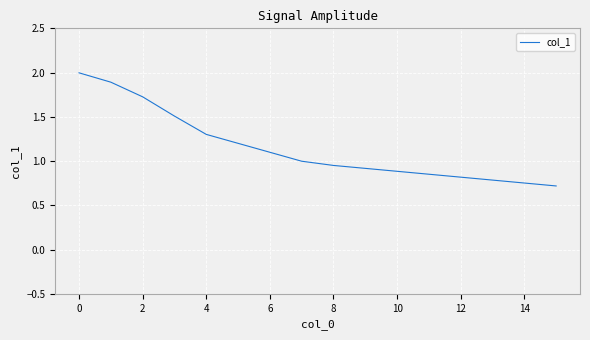

How many lines are shown in the chart?

1